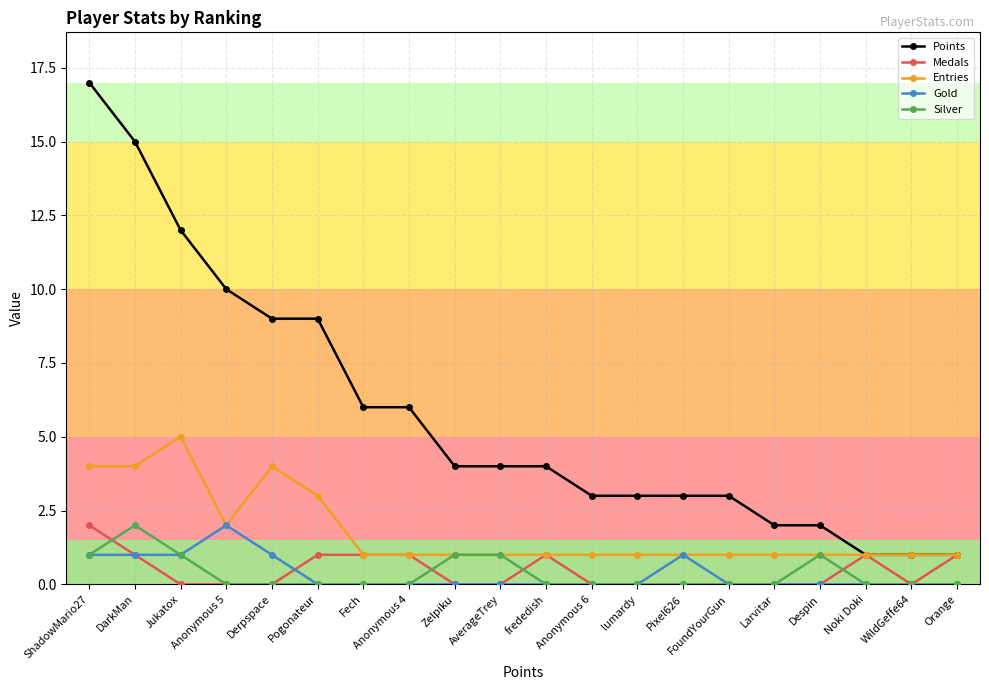

Which series has the largest total across all categories?

Points